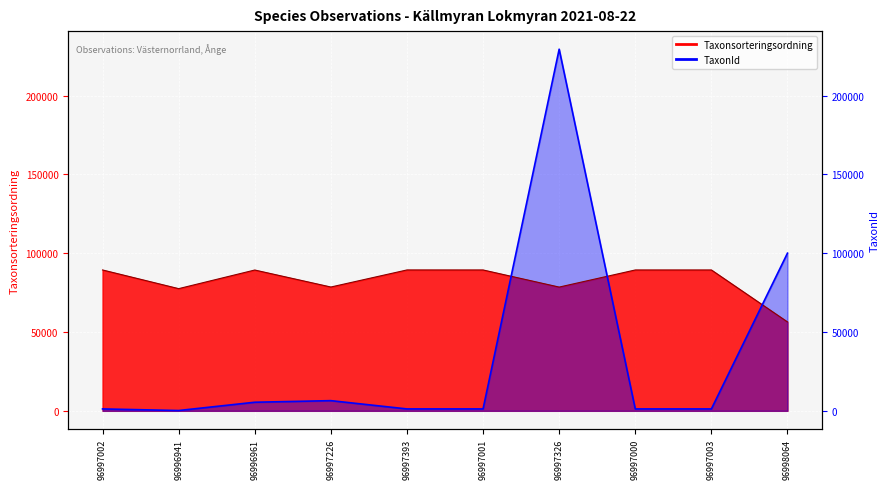

What is the difference between the maximum and minimum values in the Taxonsorteringsordning series?

32995